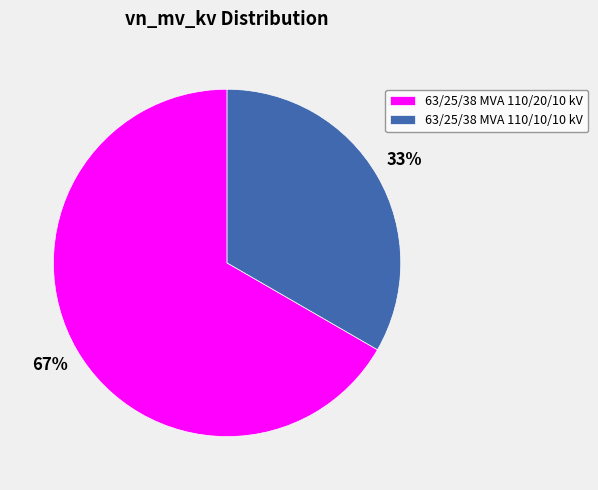

Approximately how many times larger is the value at 63/25/38 MVA 110/20/10 kV compared to 63/25/38 MVA 110/10/10 kV?

2.0